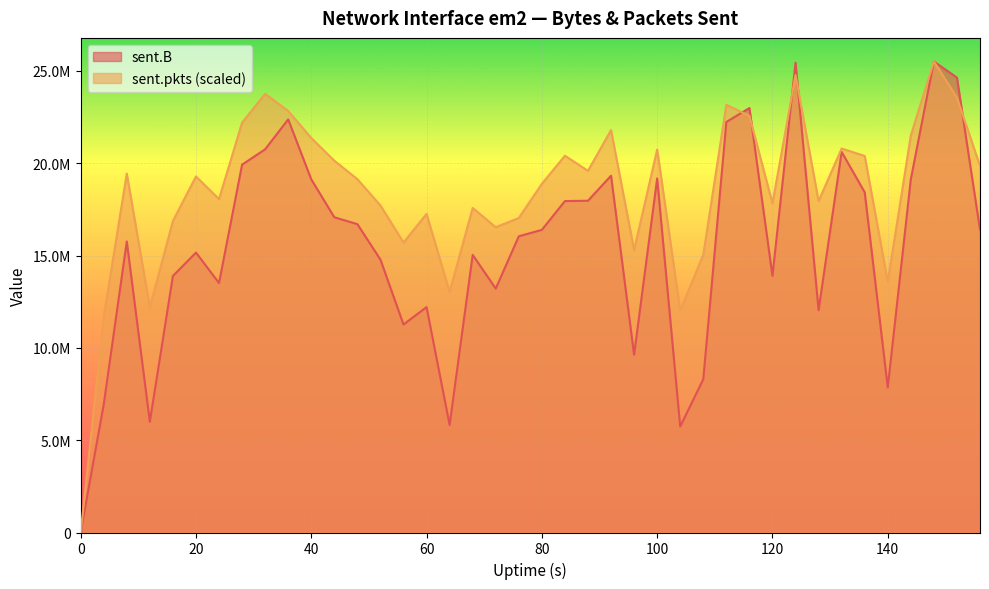

Where does the sent.pkts series first go above 19284243?

8